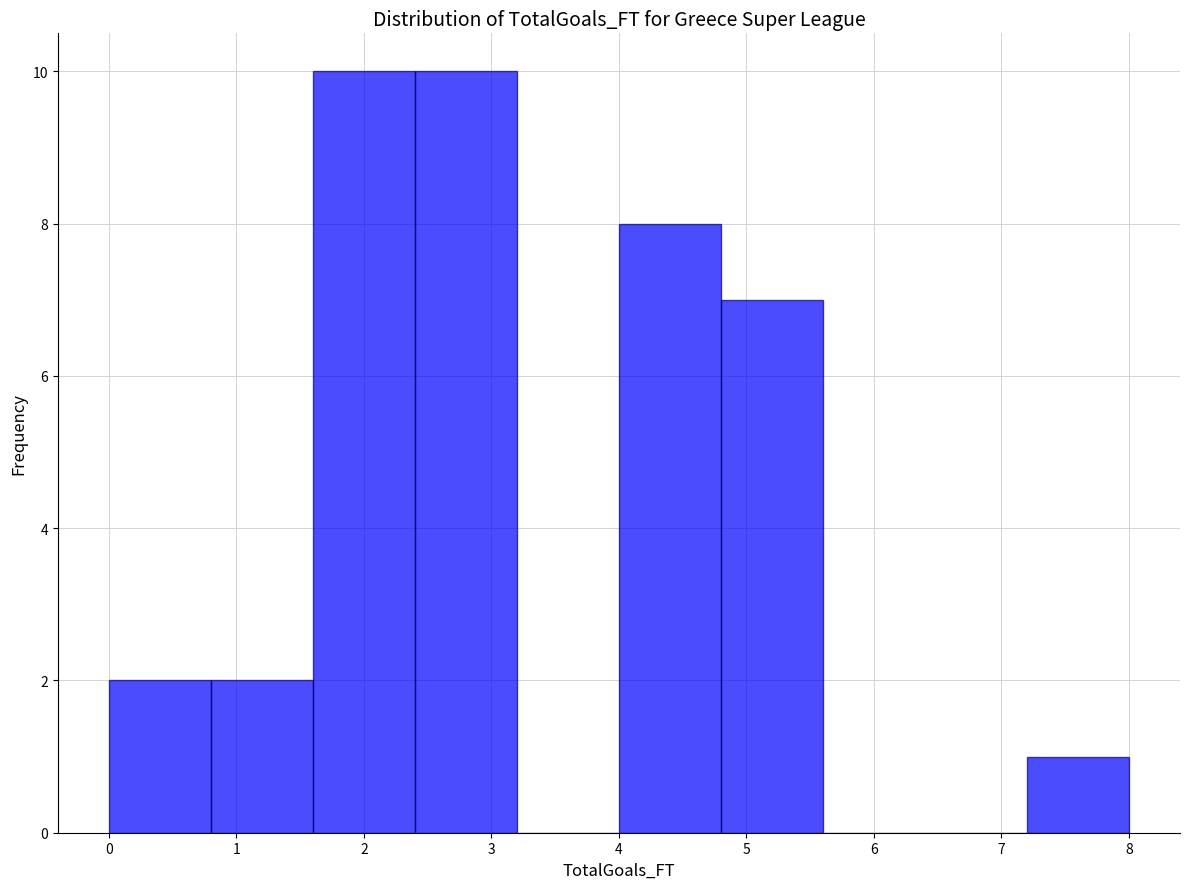

Reading left to right, list every bar in this chart as the range it spans on the x-axis followed by its height. The values are not printed on the chart, so give them approximately, as read against the axis.

0.0 to 0.8: 2
0.8 to 1.6: 2
1.6 to 2.4: 10
2.4 to 3.2: 10
3.2 to 4.0: 0
4.0 to 4.8: 8
4.8 to 5.6: 7
5.6 to 6.4: 0
6.4 to 7.2: 0
7.2 to 8.0: 1